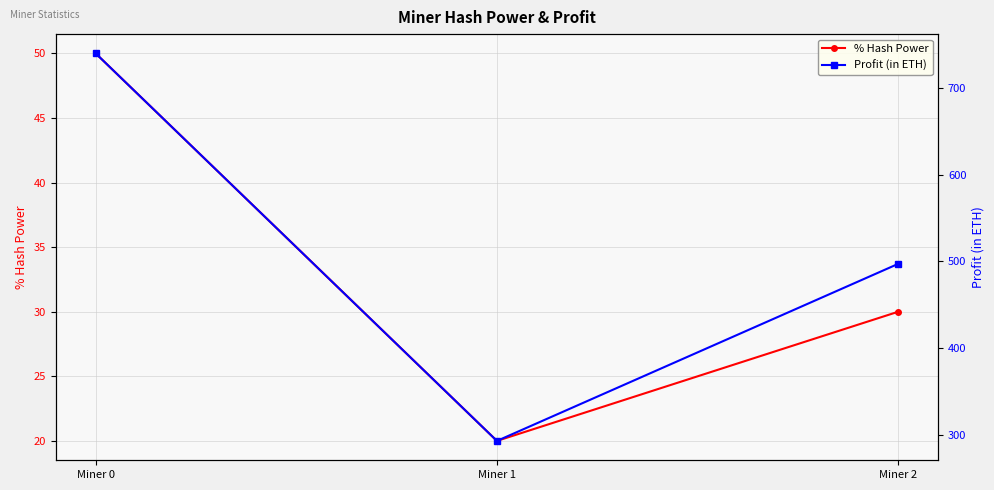

Reading right to left, transcribe all the data shown in this chart.

% Hash Power: 30.0	20.0	50.0
Profit (in ETH): 497.1	293.3	739.5